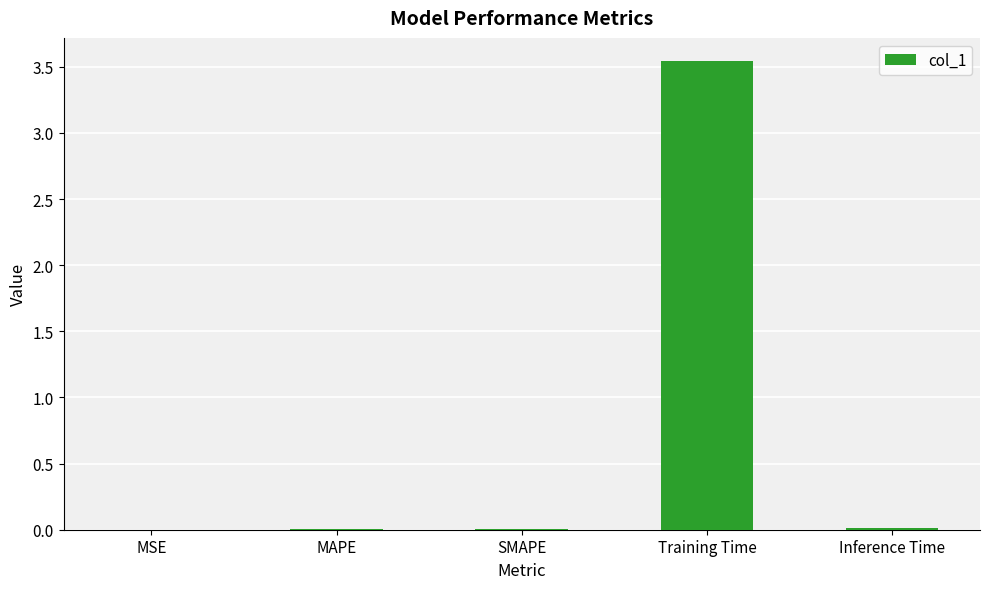

Is it true that the value at MSE is 0.0?

True